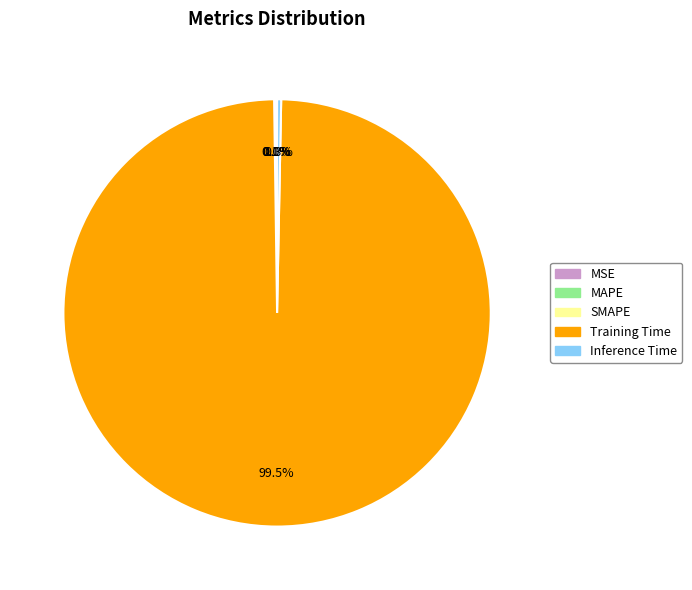

Does any single category account for the majority?

Yes